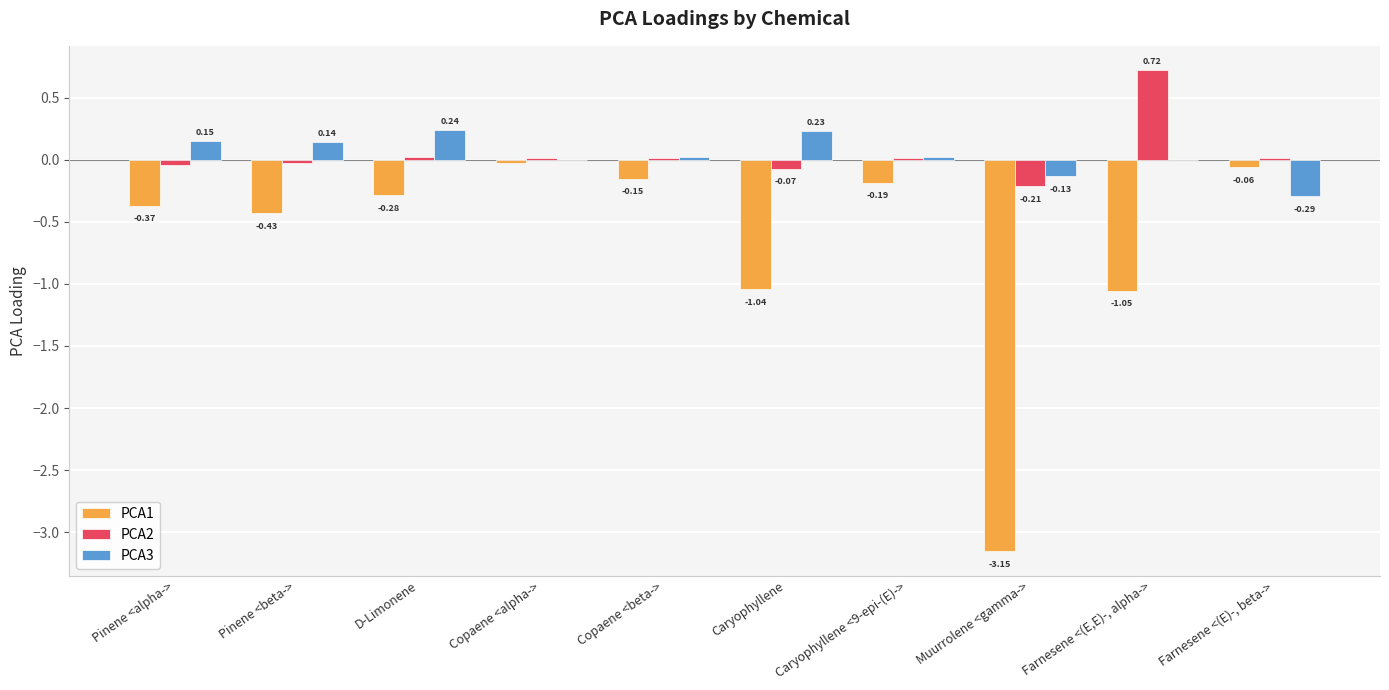

Which series has the largest total across all categories?

PCA2